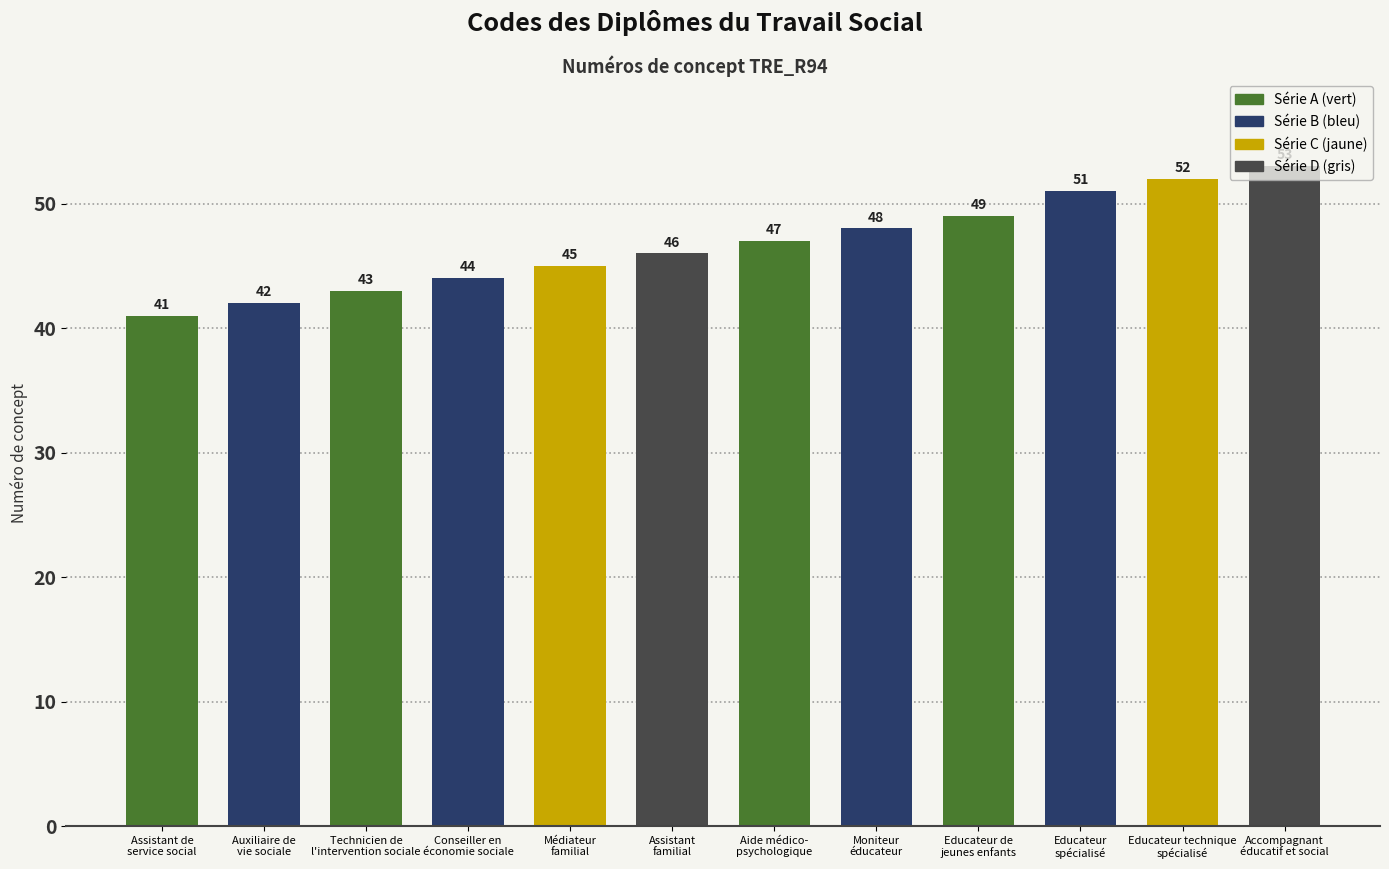

List the labels in order of value, largest first.

53, 52, 51, 49, 48, 47, 46, 45, 44, 43, 42, 41